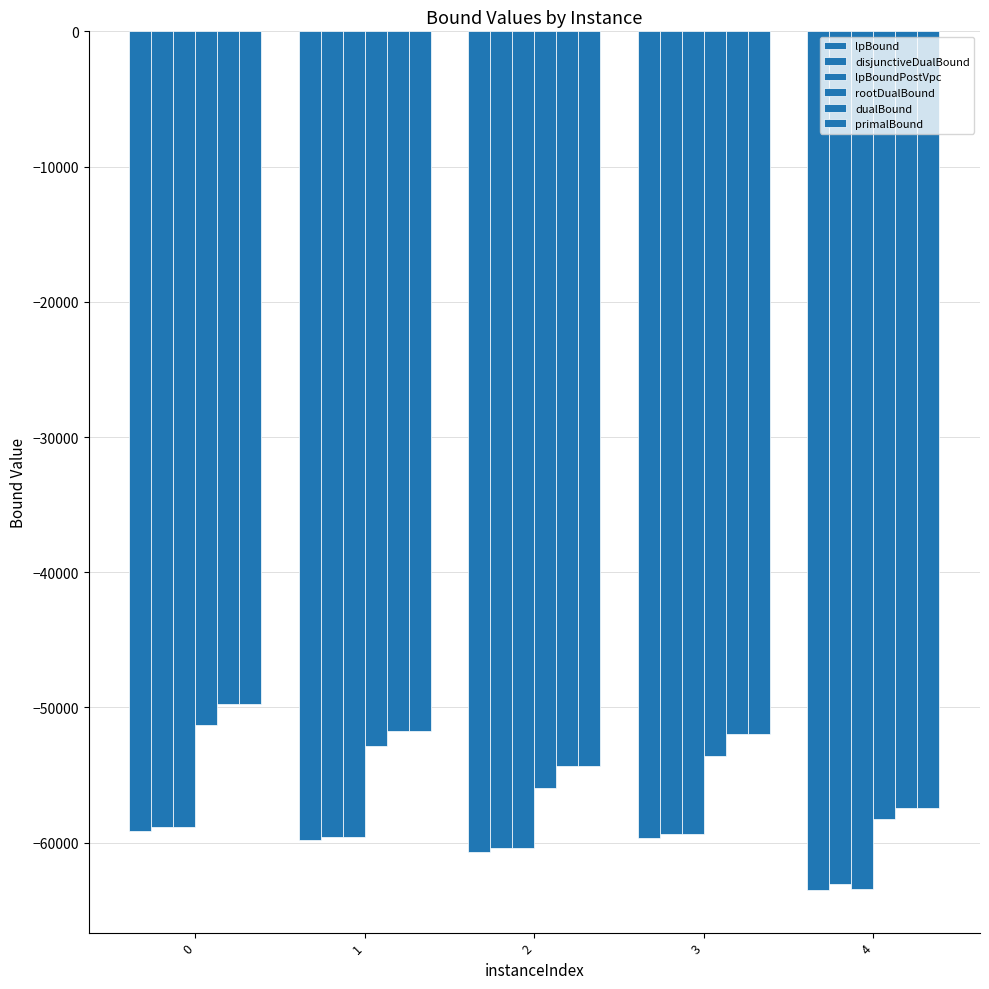

How many data points in disjunctiveDualBound are above -59595?

2